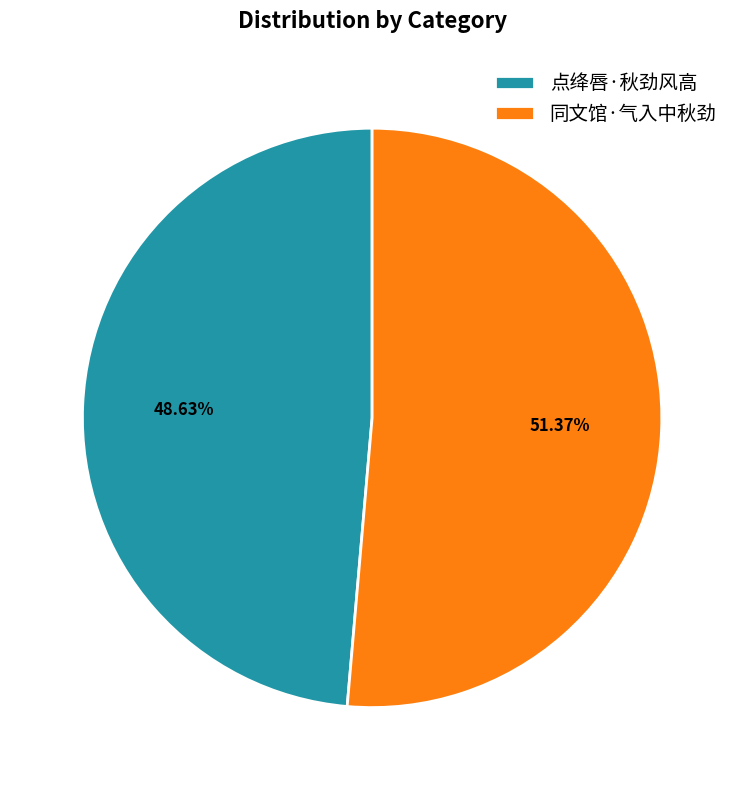

What percentage is the 同文馆·气入中秋劲 slice, to the nearest percent?

51%